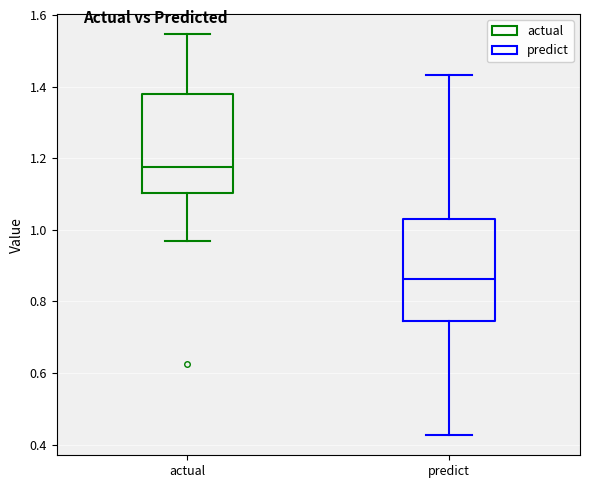

Reading left to right, transcribe this box plot: for each box, give where its median line is, the range the box spans, and where its two whiskers end, as read against the y-axis. The values are not printed on the chart, so give them approximately, as read against the axis.

actual: median 1.18, box 1.10 to 1.38, whiskers 0.96 to 1.54
predict: median 0.86, box 0.74 to 1.02, whiskers 0.42 to 1.44